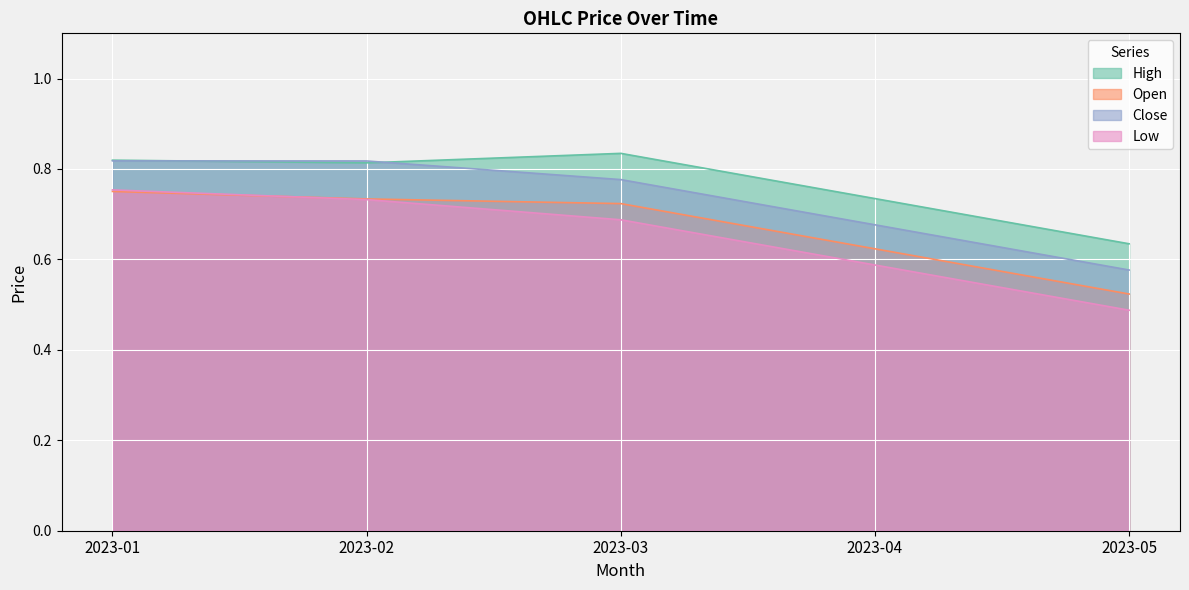

How many data points does each series have?

5